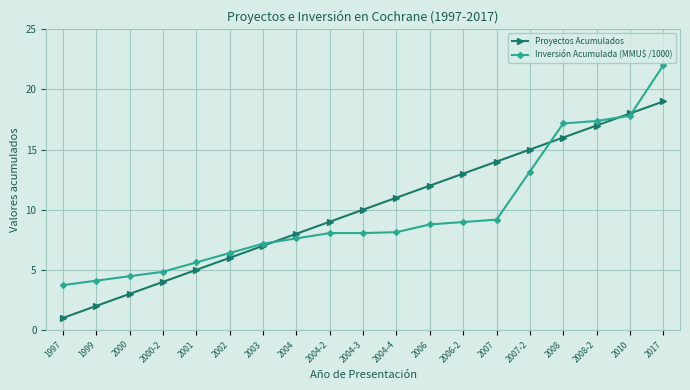

Between 2000-2 and 2006, which series saw the biggest shift?

Proyectos Acumulados